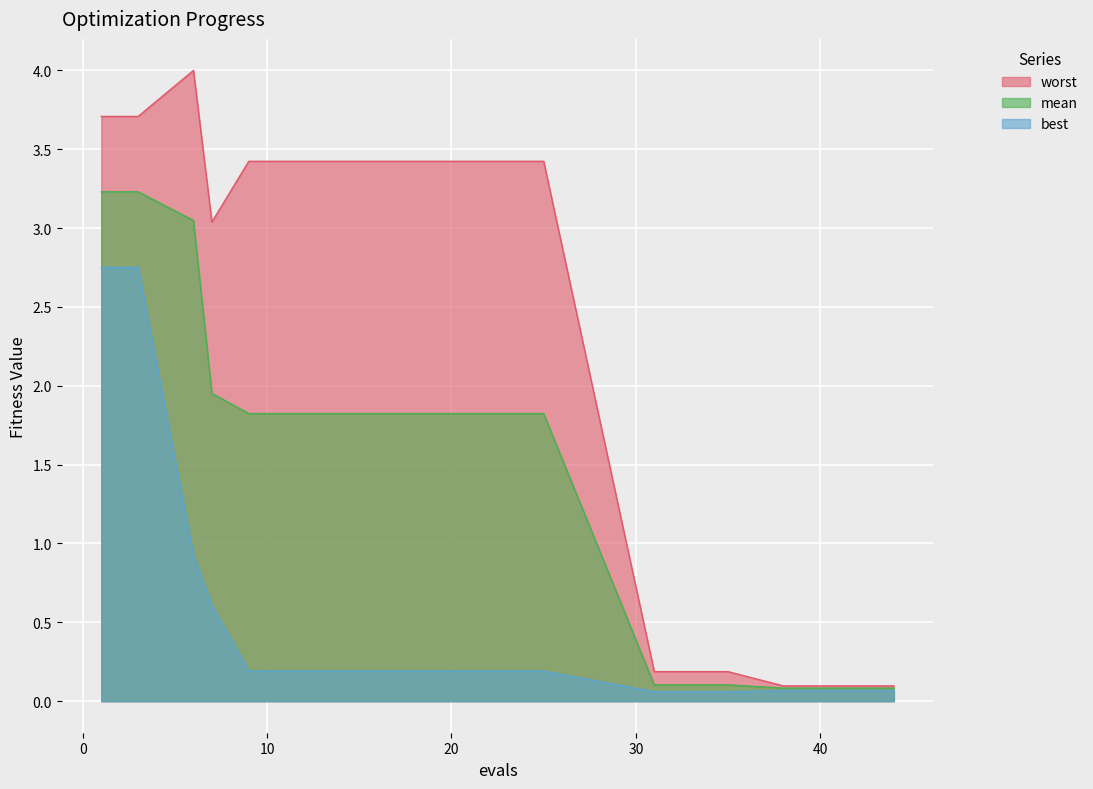

Which has a higher value, 17 or 9?

17